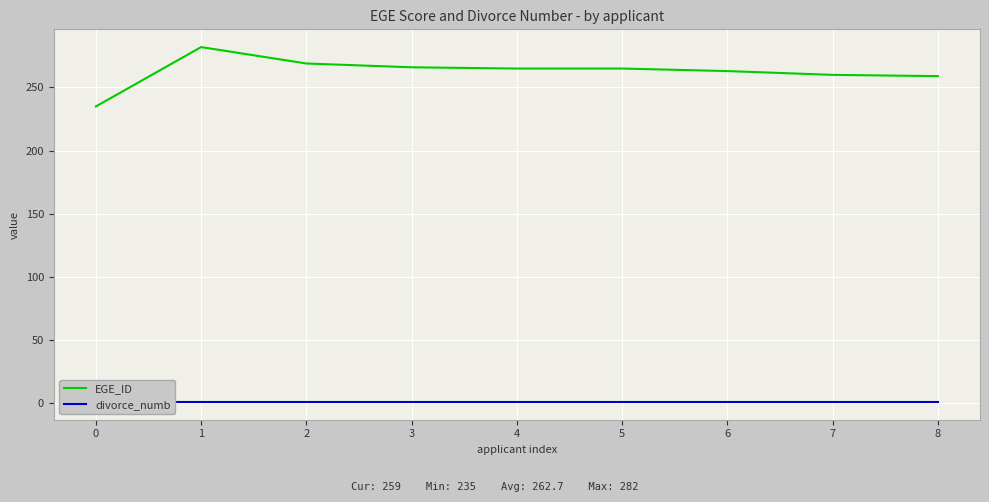

What is the sum of all divorce_numb values?

9